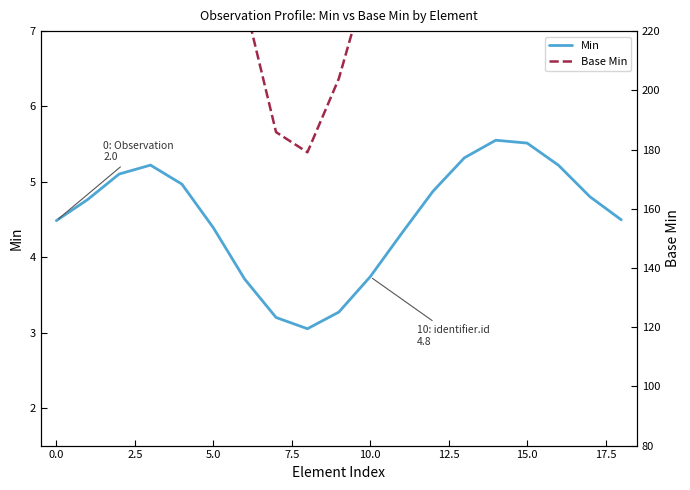

What is the difference between the Min values at 2.5 and 17?

0.3